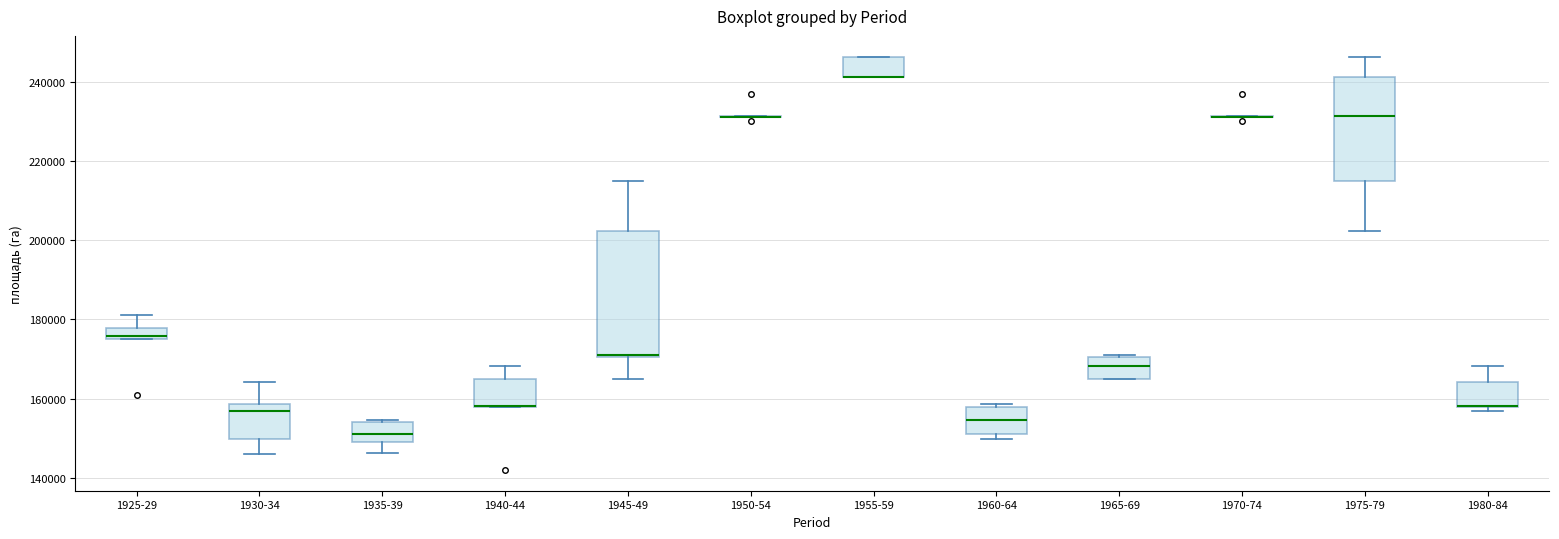

Comparing the boxes themselves (not the whiskers), which one is the tallest?

1945-49